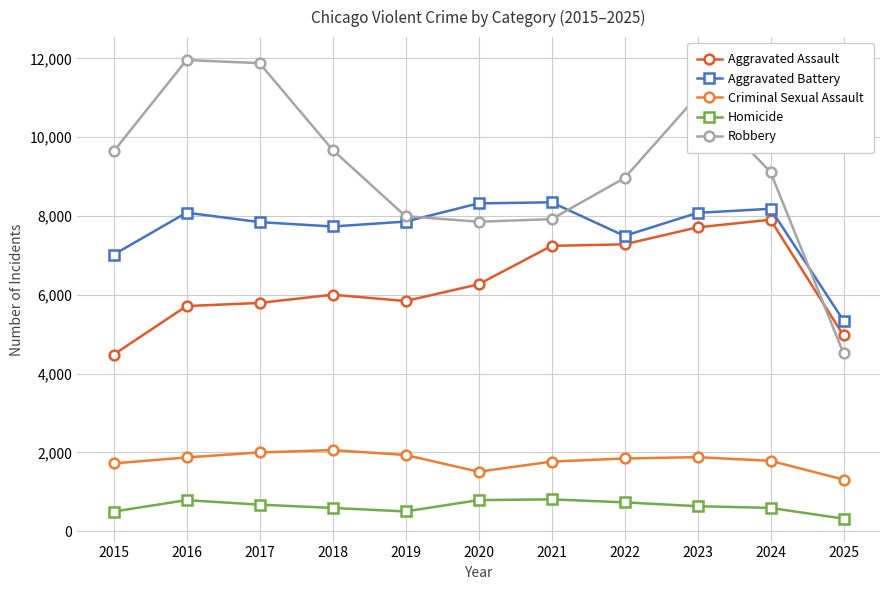

How many interior local peaks does the Aggravated Battery series have?

3